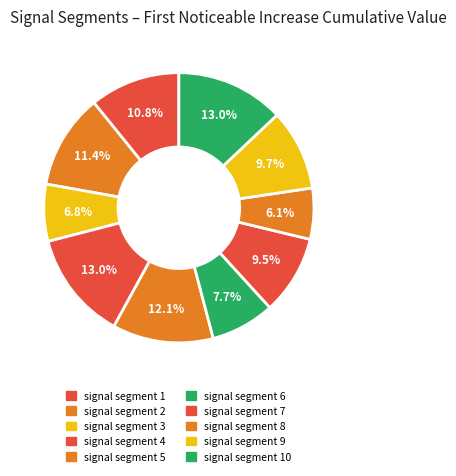

Which category has the smallest portion of the pie?

signal segment 8